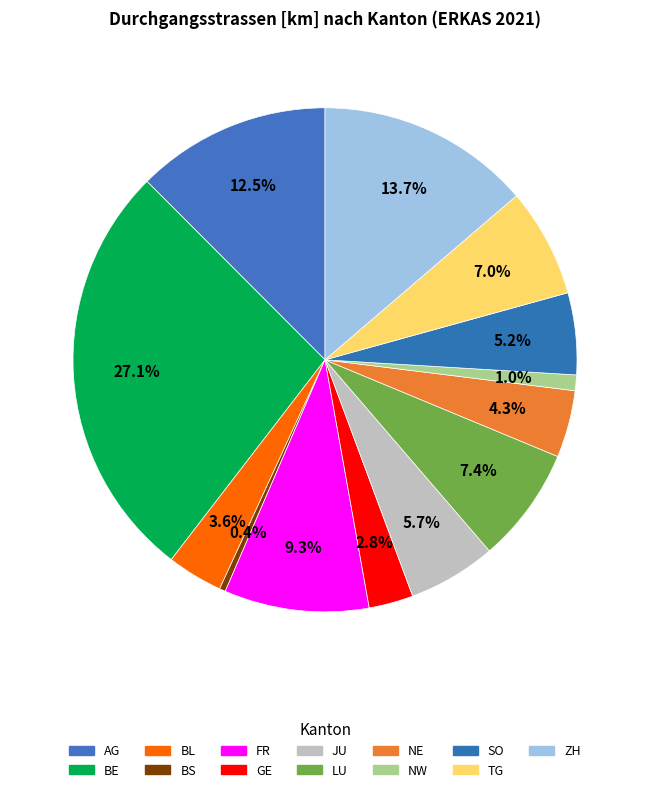

Which has a higher value, TG or BE?

BE